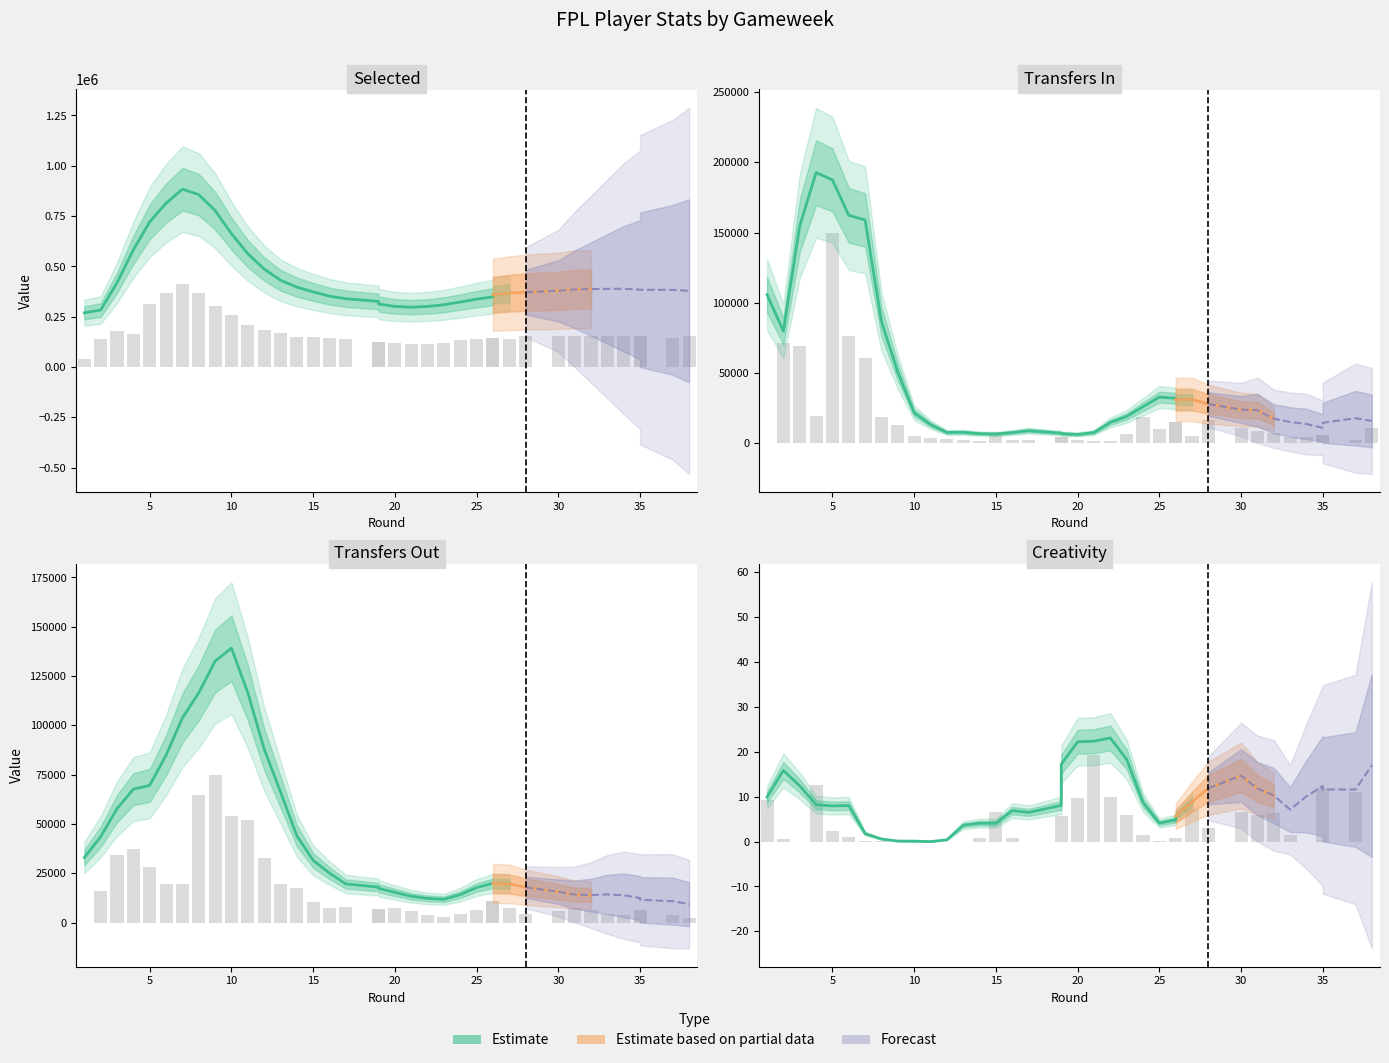

Where is creativity nearest to the value 9?

1